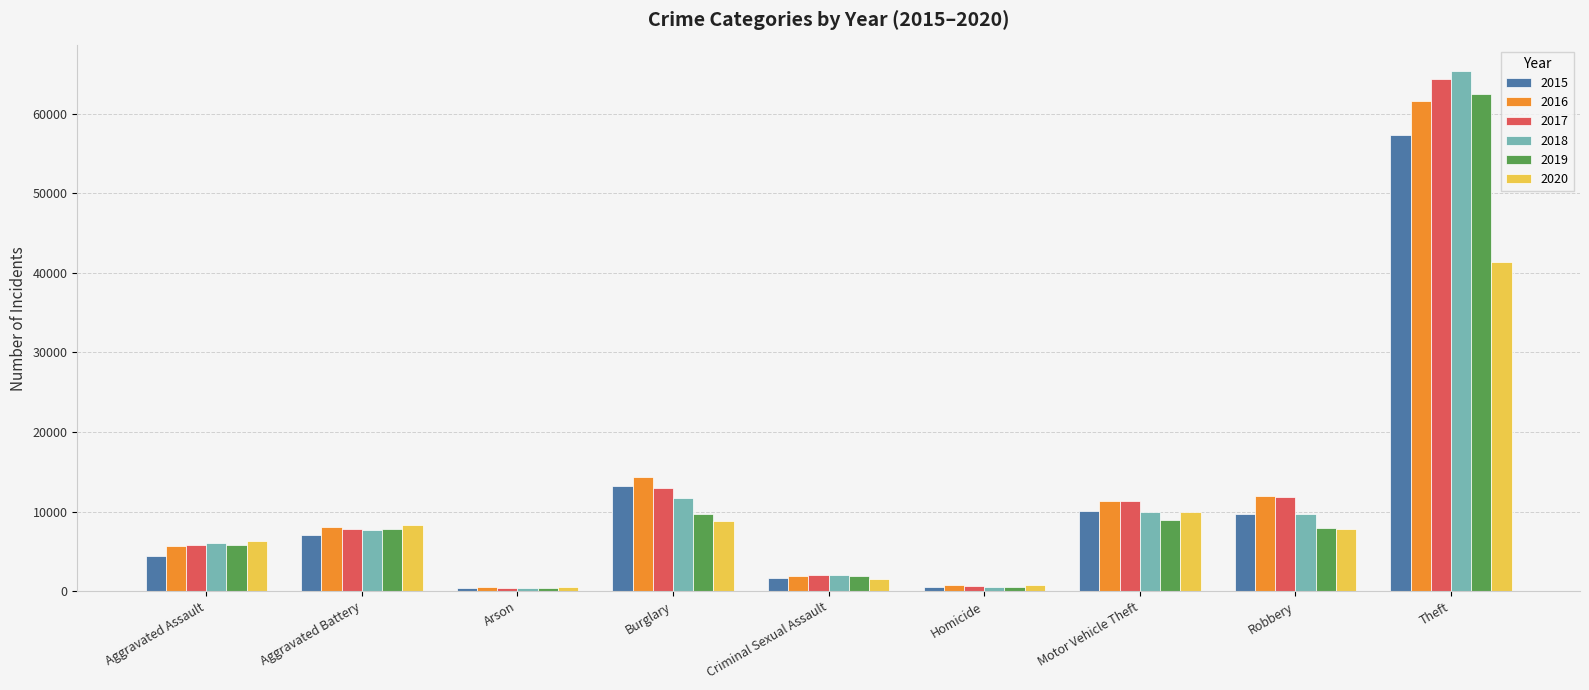

At which label does 2016 reach its peak?

Theft